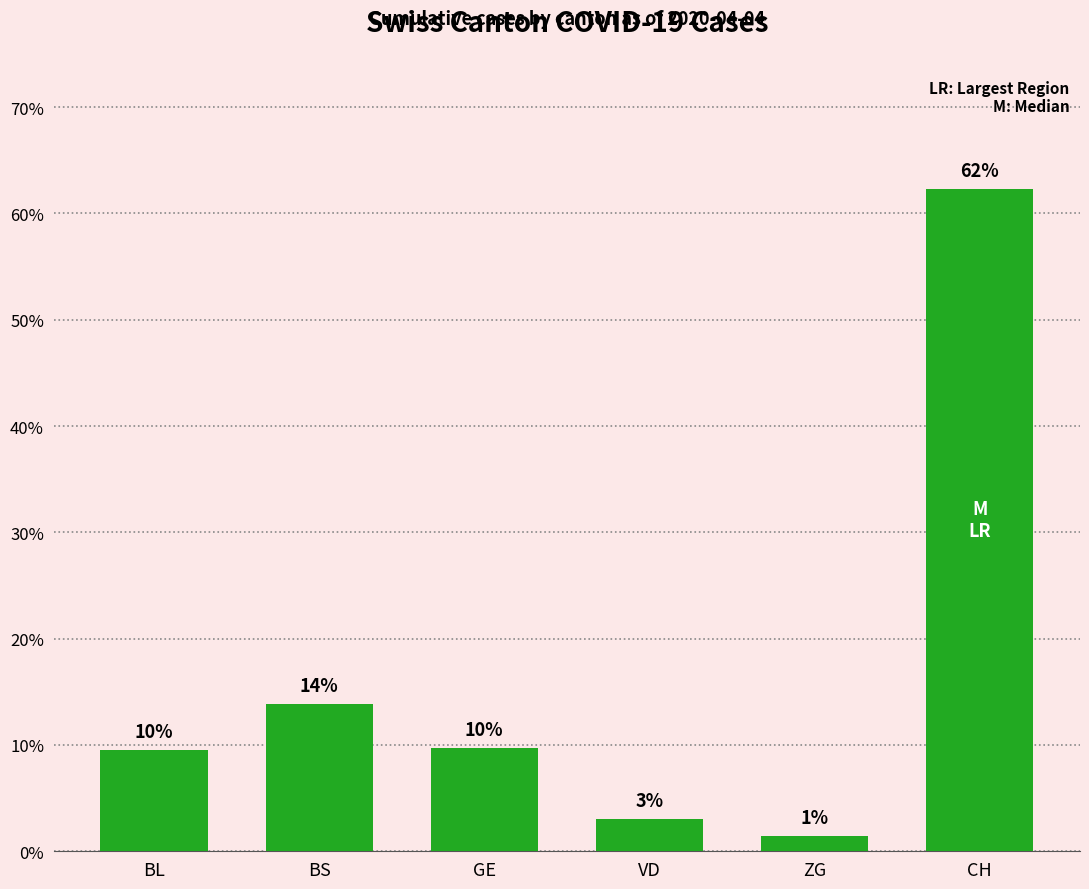

What is the label of the 5th bar from the left?

ZG